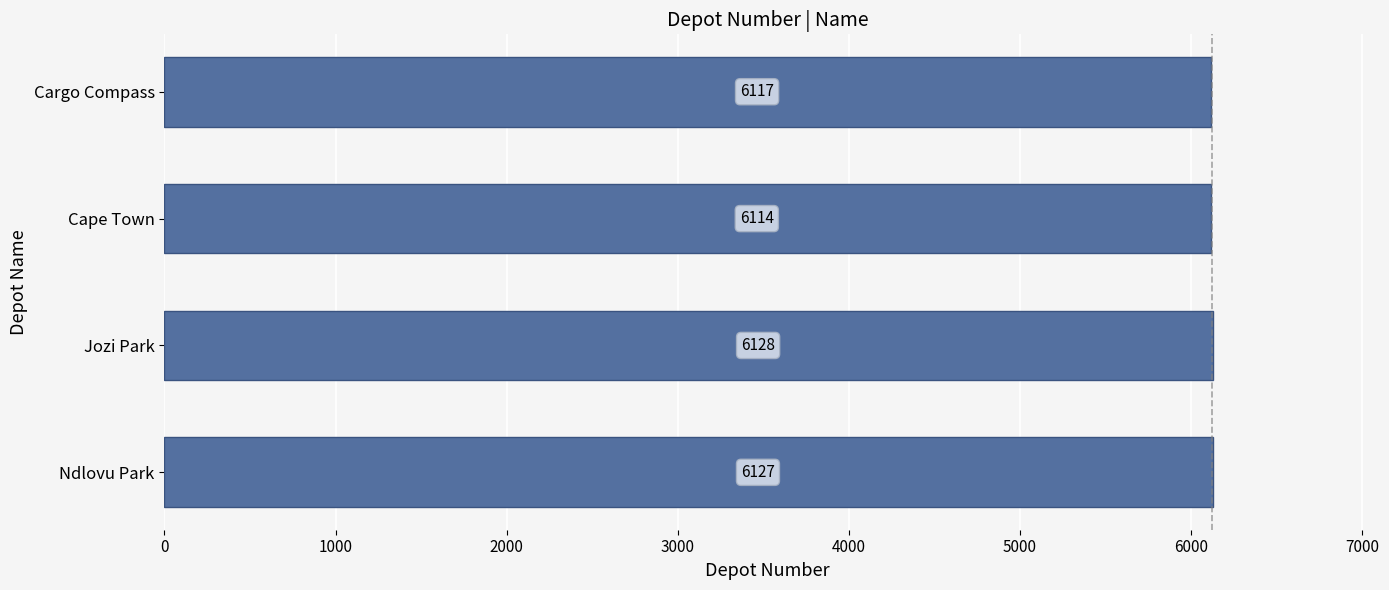

What value does the data have at Cape Town?

6114